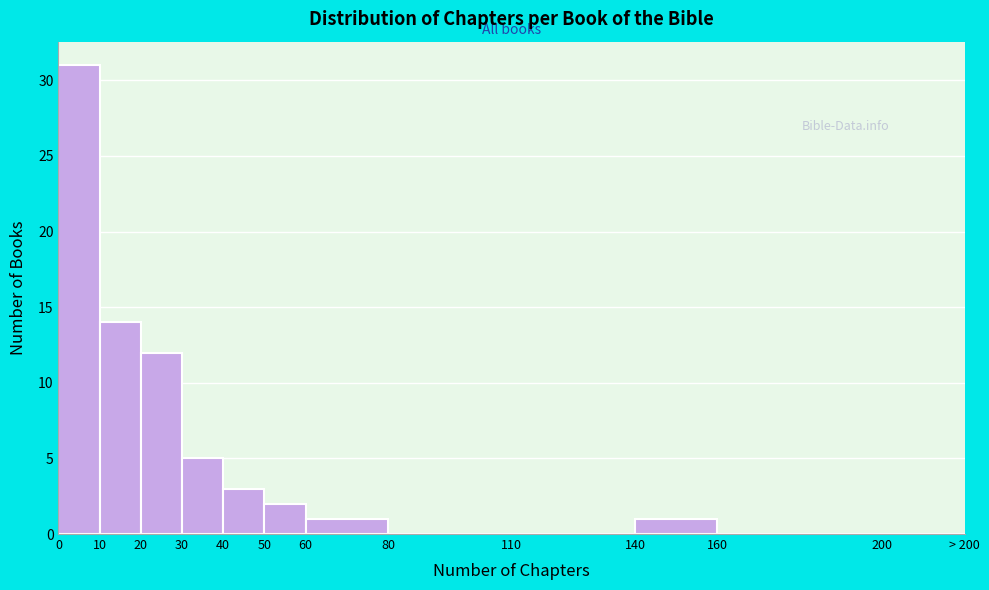

Reading right to left, what are all the values shown in this chart?

200=0	160=0	140=1	110=0	80=0	60=1	50=2	40=3	30=5	20=12	10=14	0=31